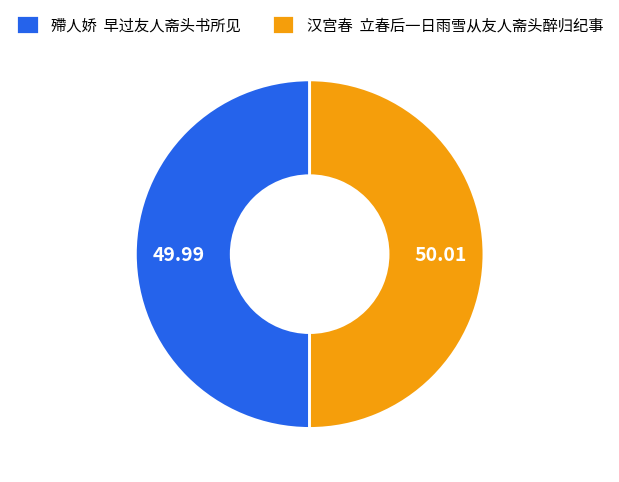

What is the ratio of the value at 殢人娇 早过友人斋头书所见 to the value at 汉宫春 立春后一日雨雪从友人斋头醉归纪事?

1.0